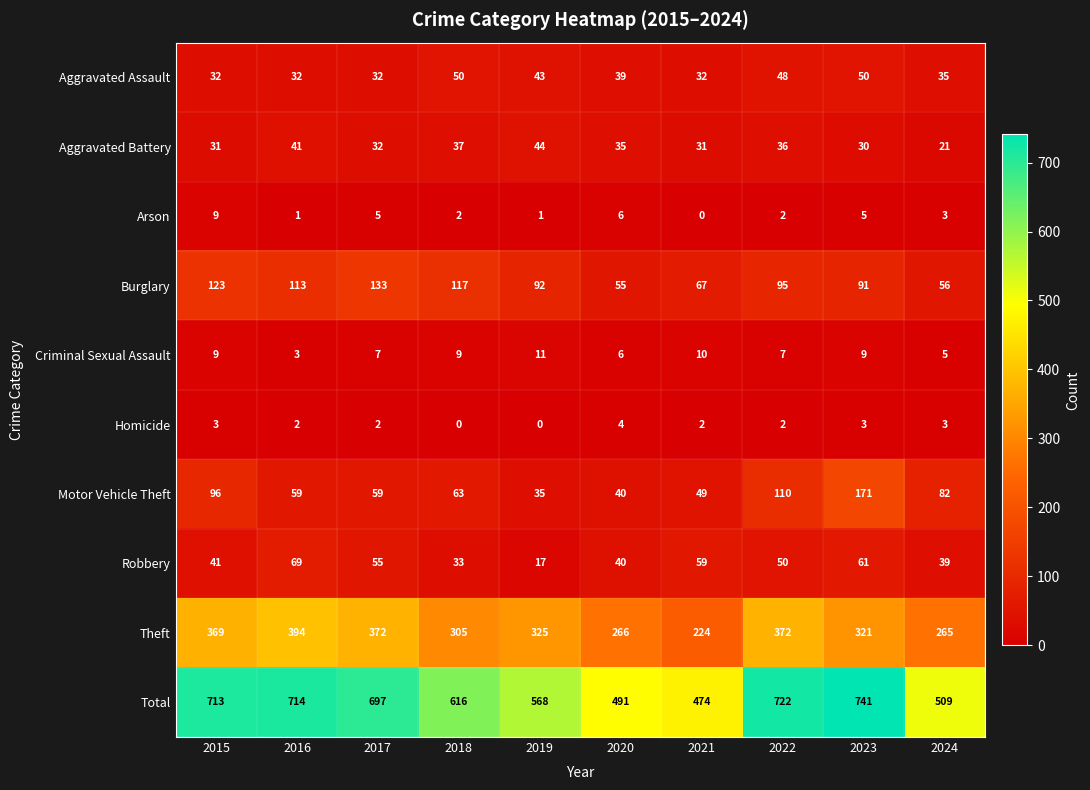

Which series has the largest total across all categories?

Total